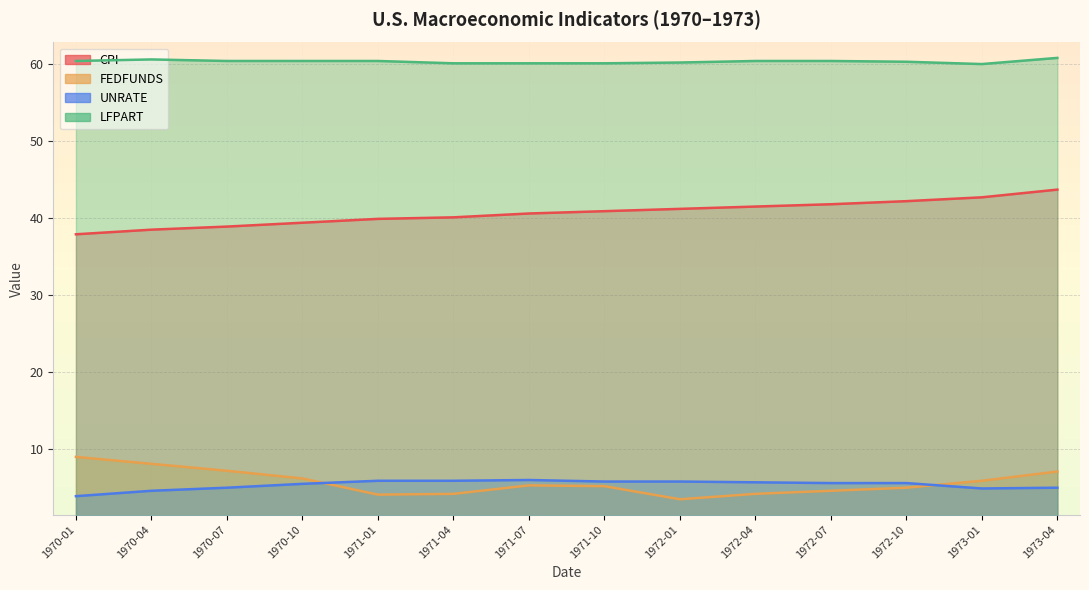

What position from the left is 1971-07?

7